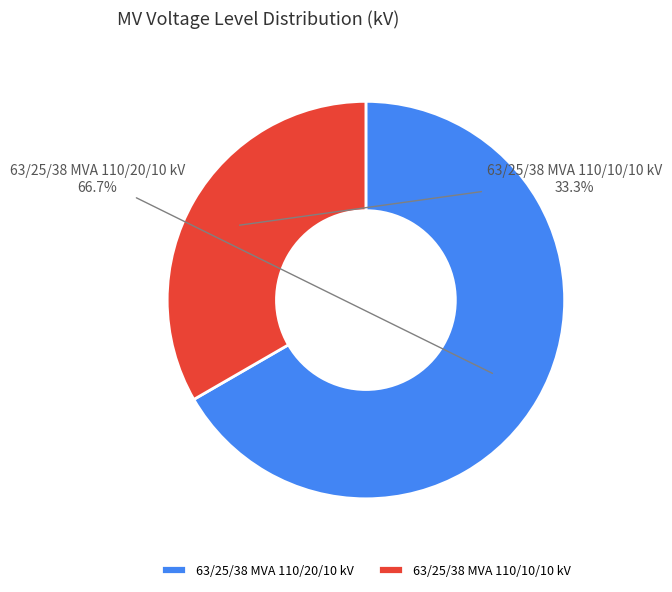

To the nearest percent, what is the difference between the largest and smallest slice percentages?

33%